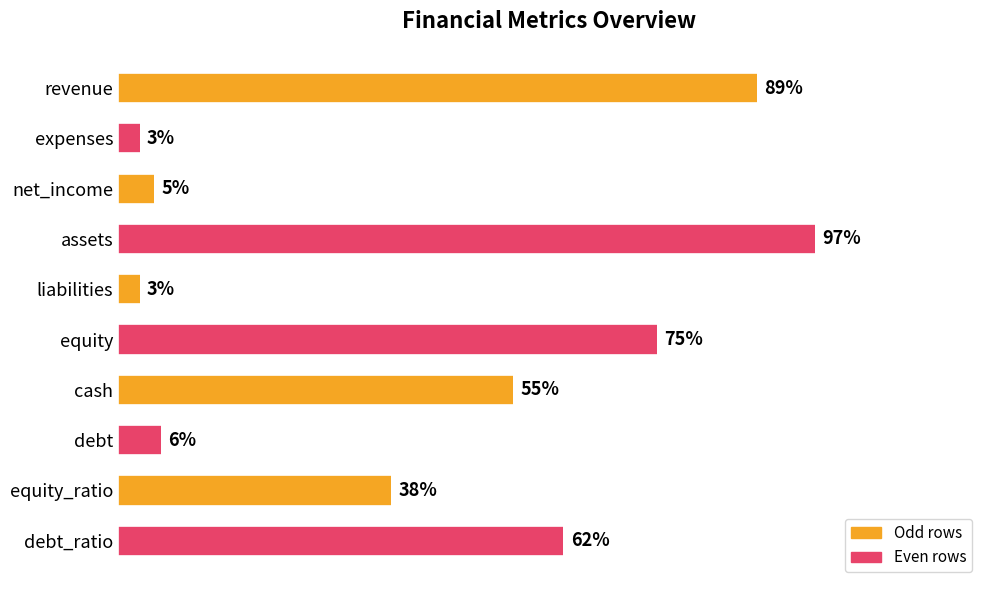

Where is the data nearest to the value 50?

cash